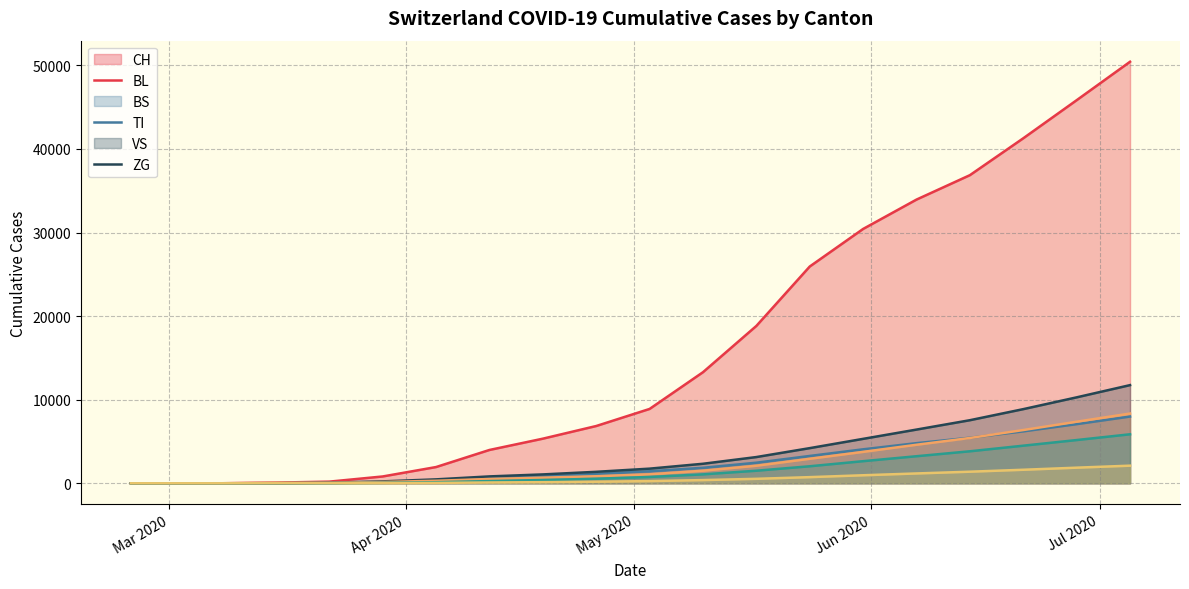

True or false: CH has a value of 15823 at 2020-05-24.

False